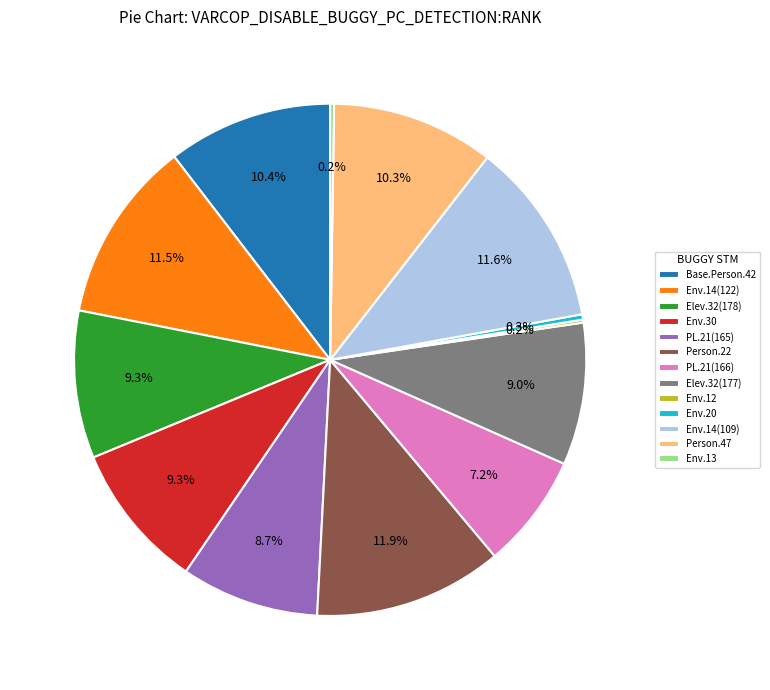

To the nearest percent, what is the average slice percentage?

8%